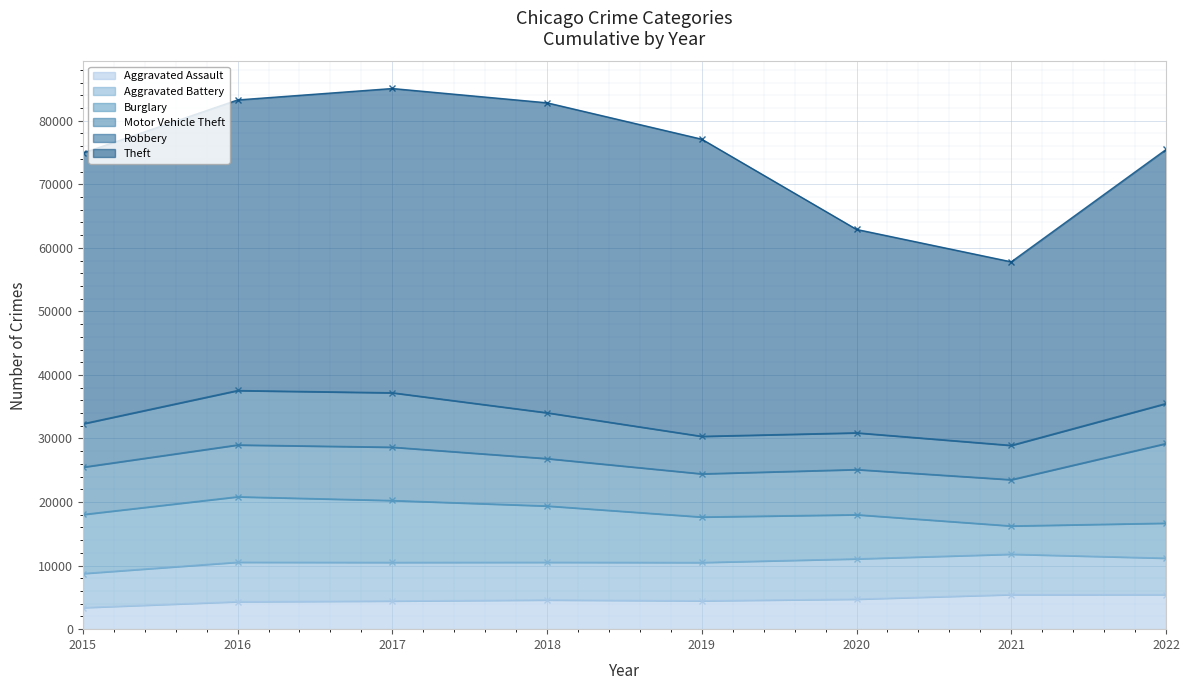

What is the minimum value for Burglary?

4448